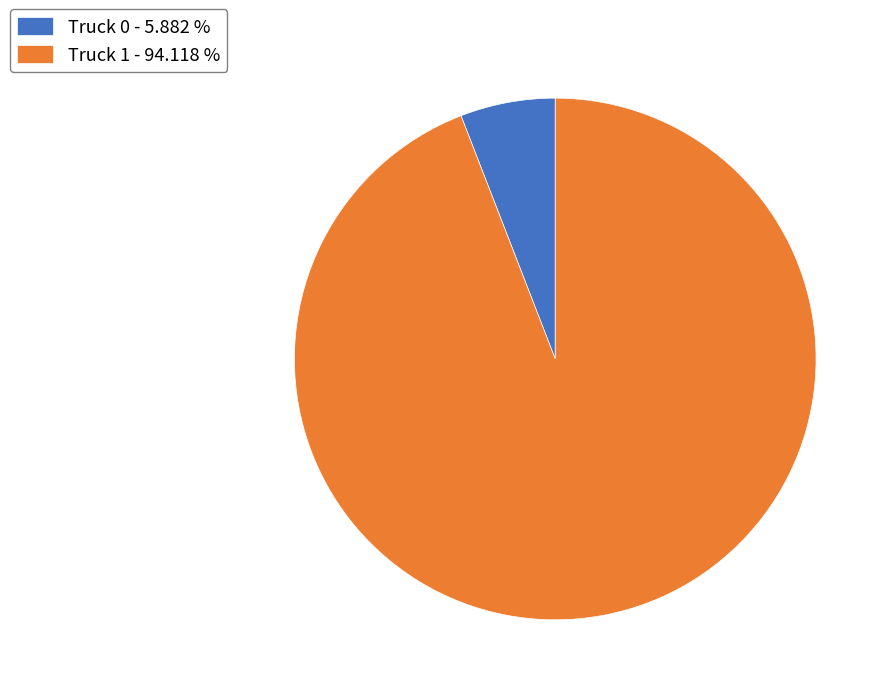

Which has a higher value, Truck 1 - 94.118 % or Truck 0 - 5.882 %?

Truck 1 - 94.118 %